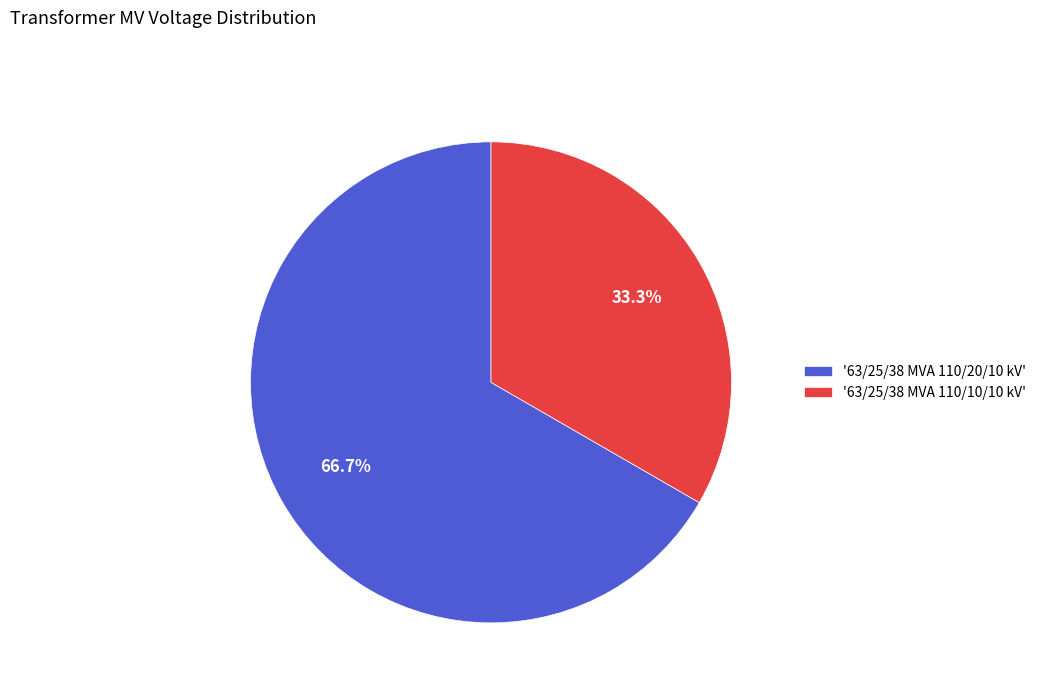

Rank the categories by value from lowest to highest.

'63/25/38 MVA 110/10/10 kV', '63/25/38 MVA 110/20/10 kV'